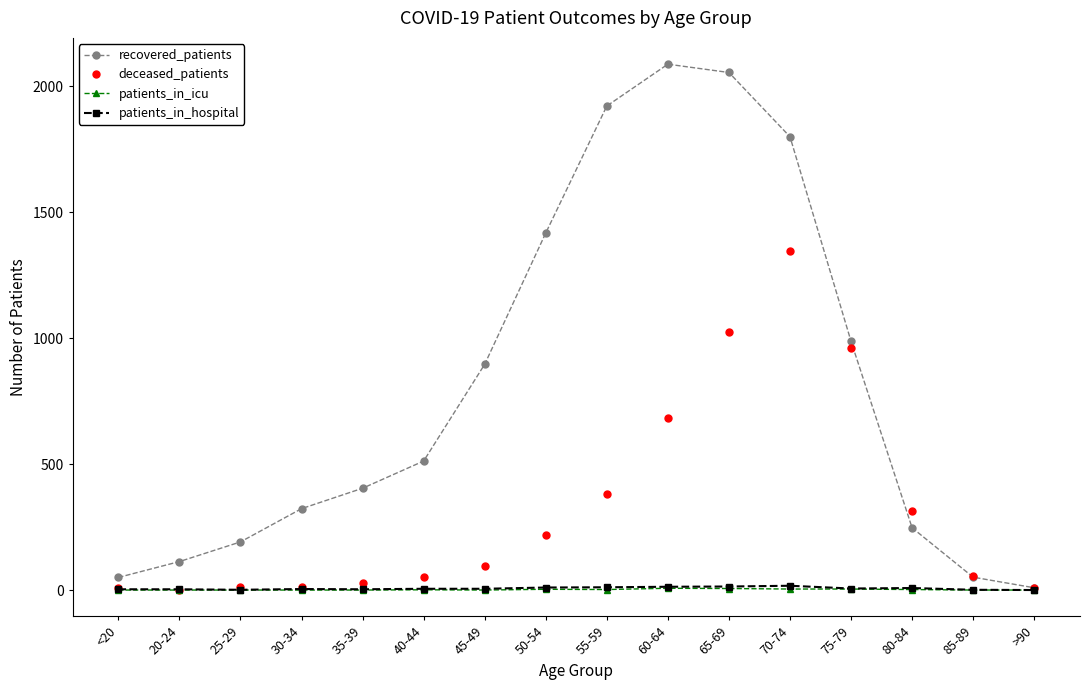

What position from the right is 50-54?

9